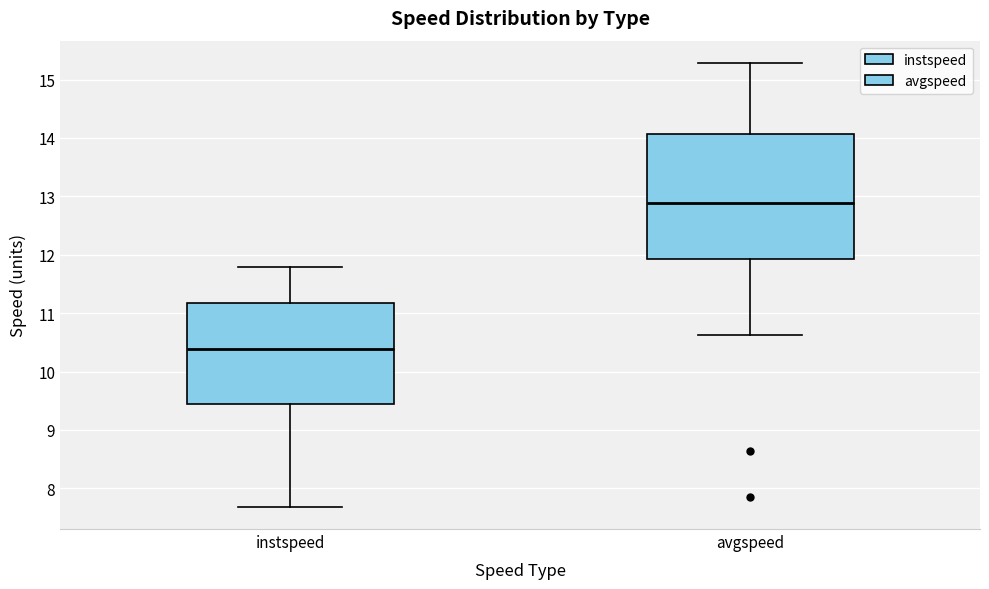

Where does the lower whisker of the box for instspeed end on the y-axis? The values are not printed on the chart, so give them approximately, as read against the axis.

7.7